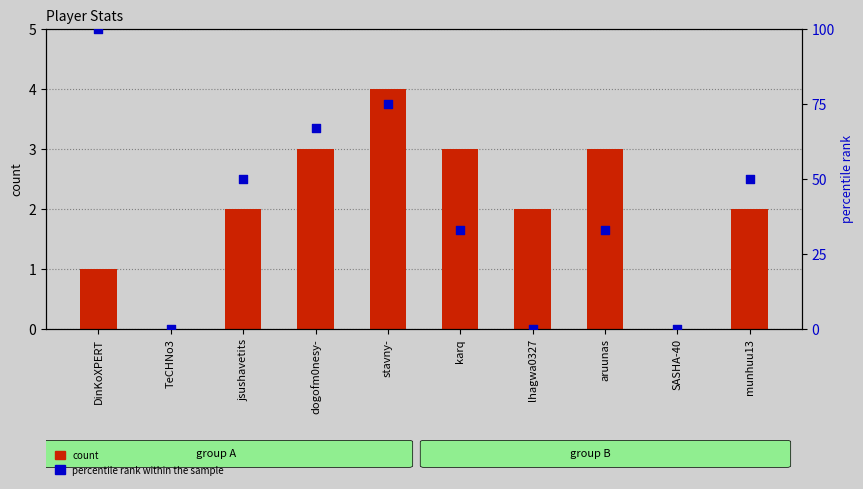

At how many categories does at least one series exceed 20?

7